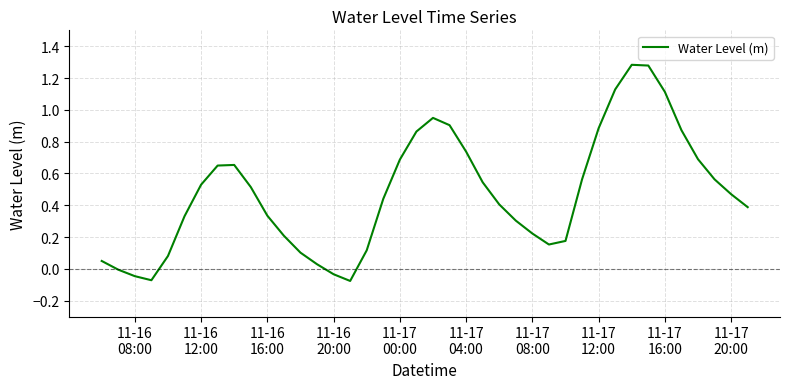

How many categories are shown in the chart?

40